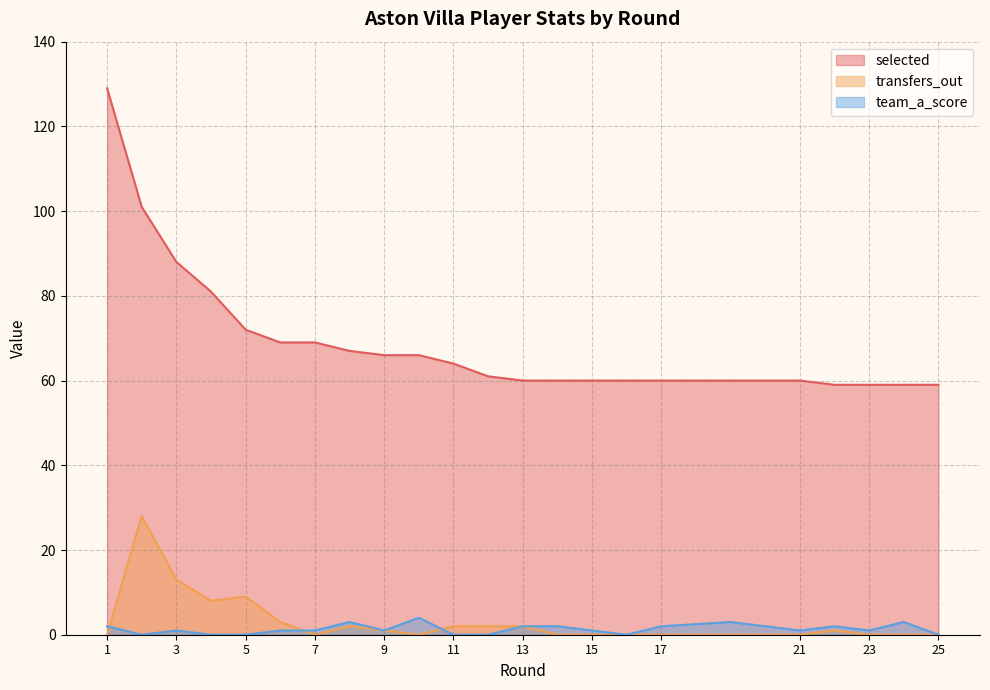

At which label does transfers_out reach its minimum?

1